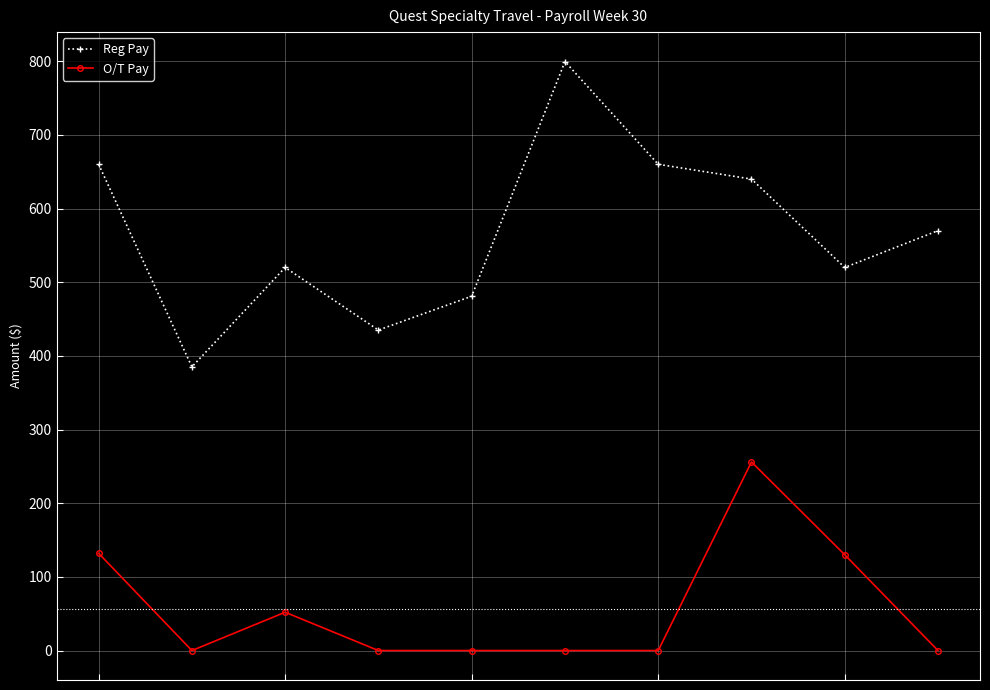

What is the maximum value shown in the chart?

799.5